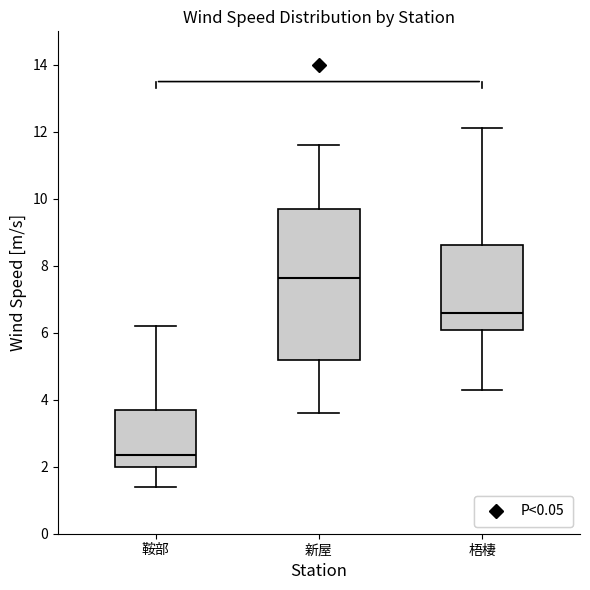

Which box has the lowest median line?

鞍部